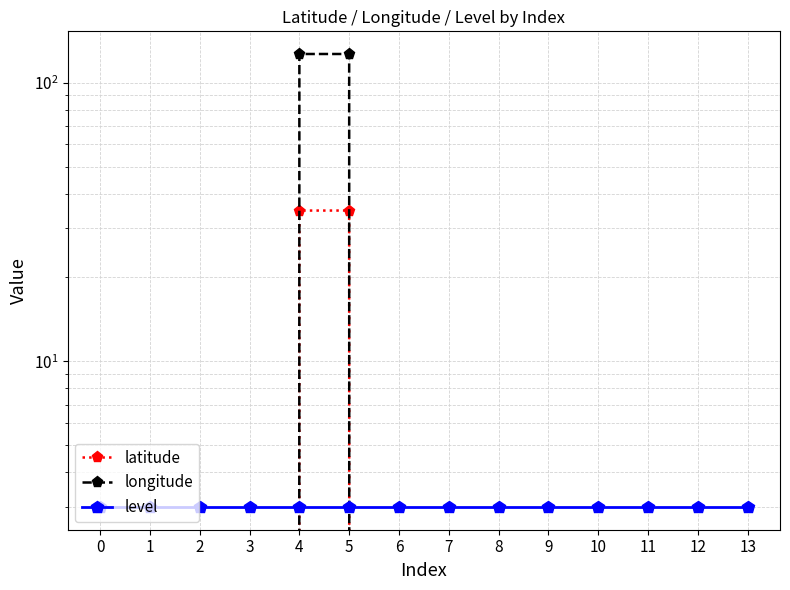

Rank the categories by latitude value from highest to lowest.

5, 4, 0, 1, 2, 3, 6, 7, 8, 9, 10, 11, 12, 13